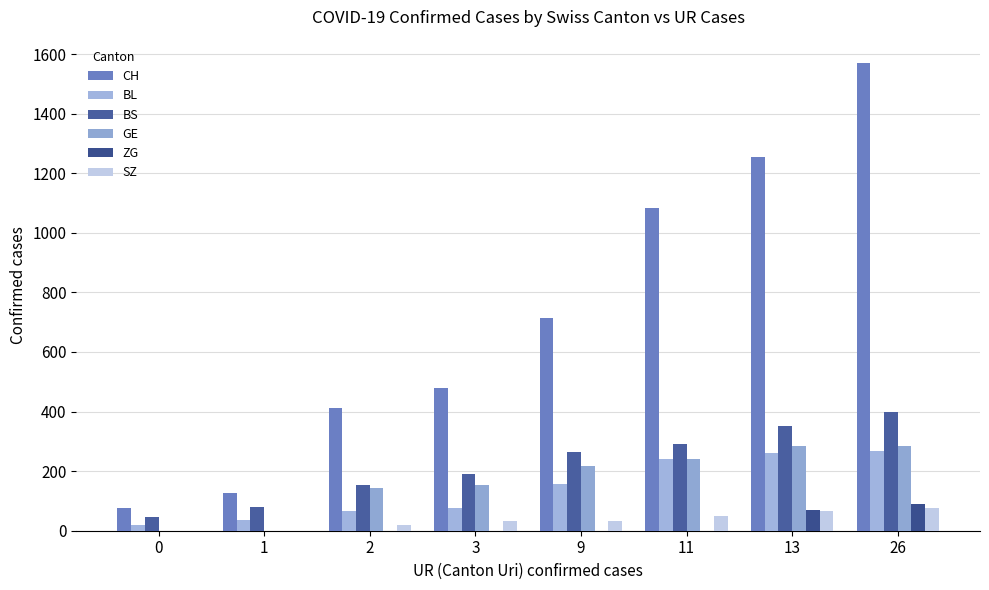

Rank the series at 3 from highest to lowest value.

CH, BS, GE, BL, SZ, ZG